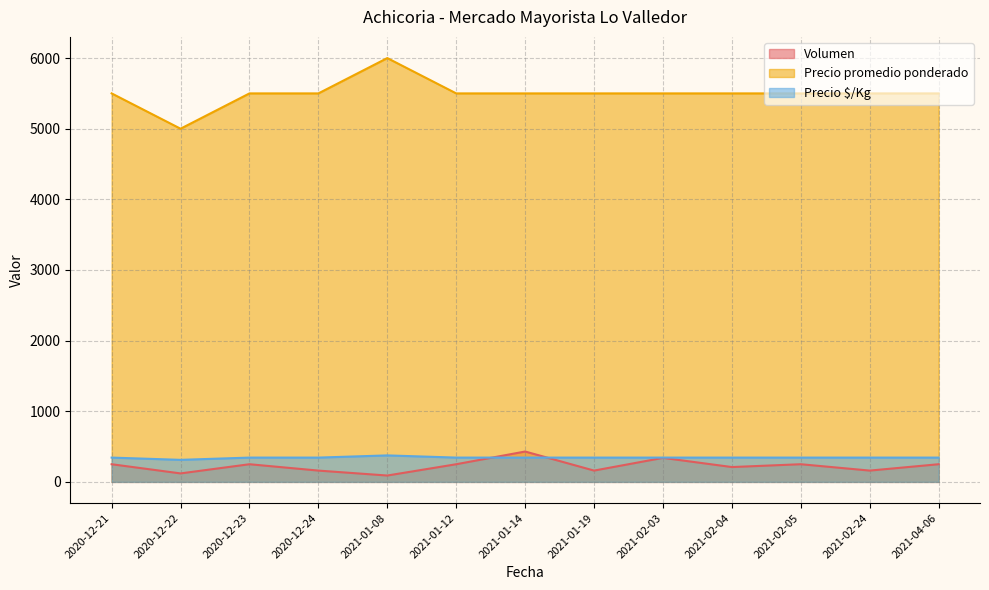

What is the smallest value displayed?

90